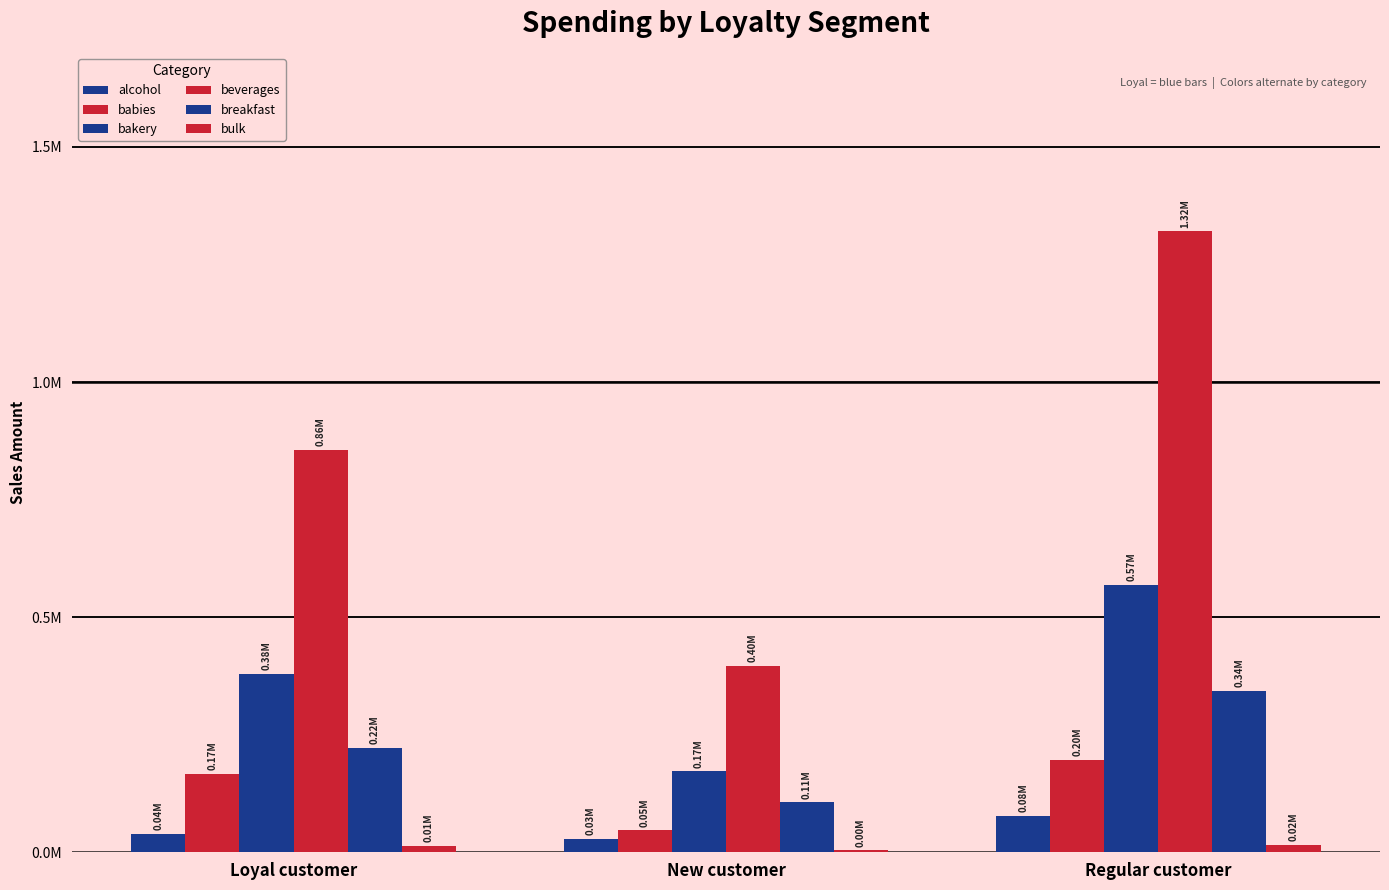

Are the bars horizontal?

No